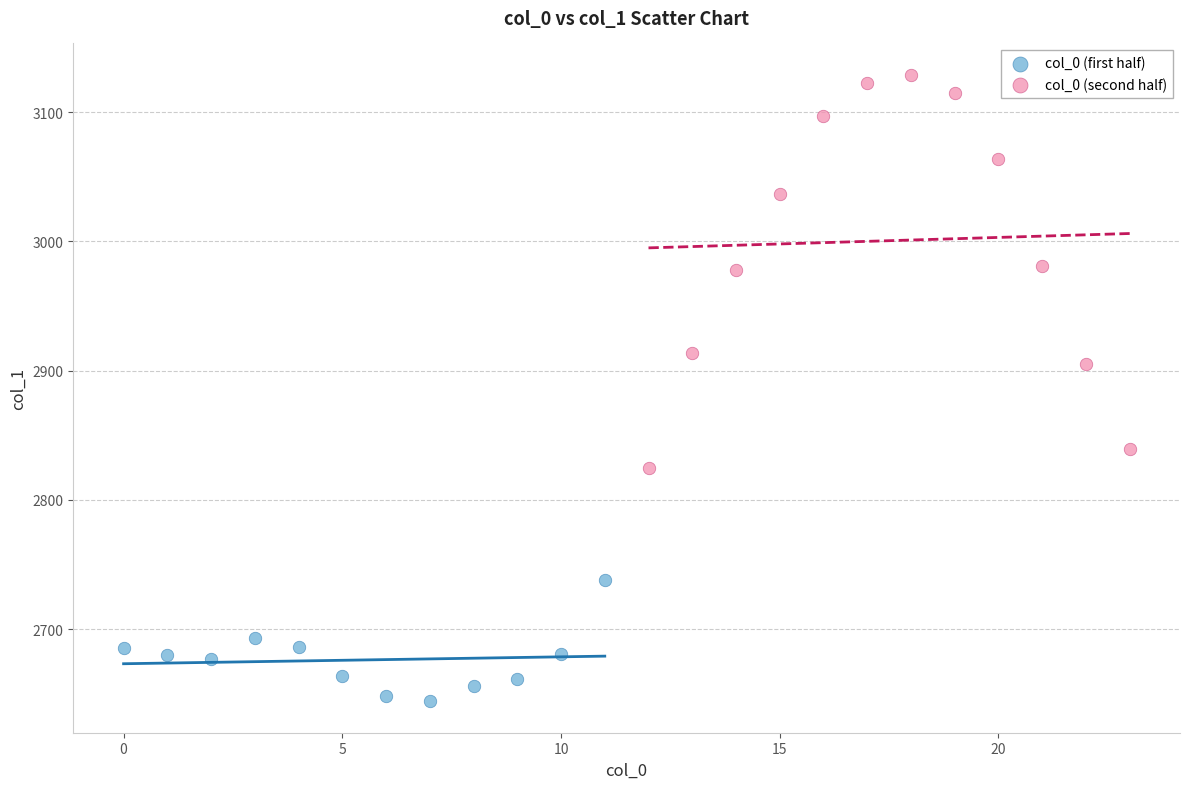

Which series reaches the maximum Y coordinate?

col_0 (second half)